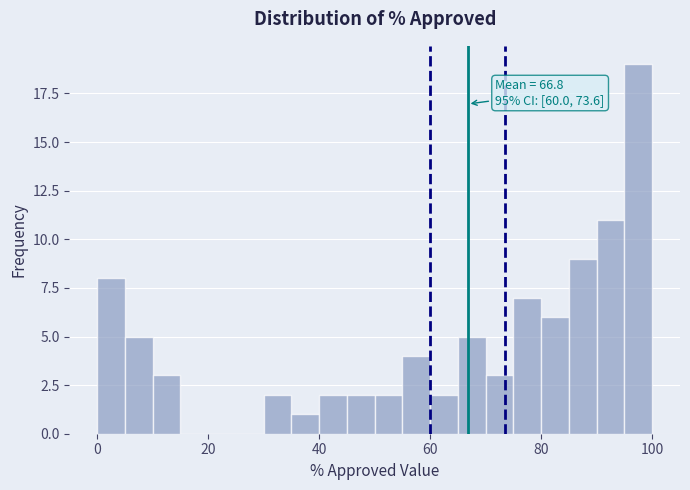

Around what value on the x-axis is the tallest bar? Give the approximate position of its centre, as read against the axis.

98